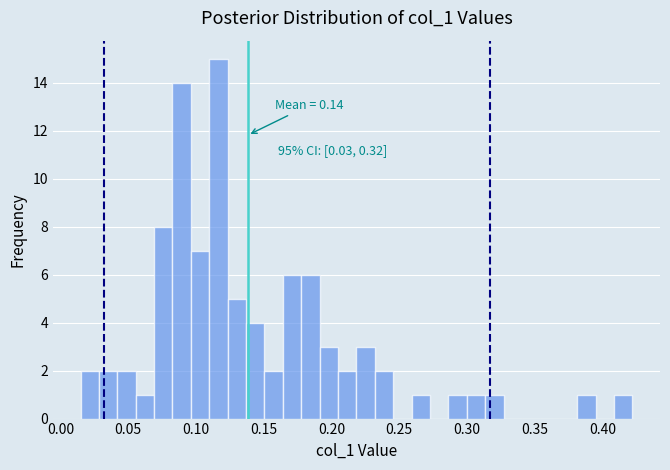

Around what value on the x-axis is the tallest bar? Give the approximate position of its centre, as read against the axis.

0.115